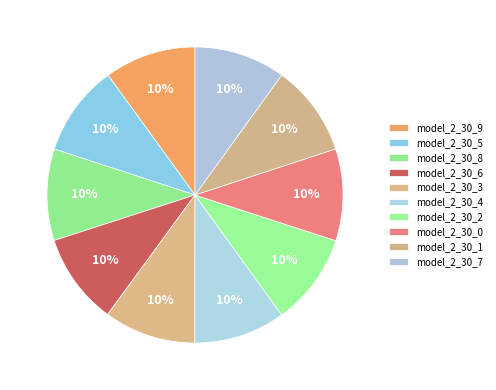

To the nearest percent, what percentage of the pie is model_2_30_6?

10%